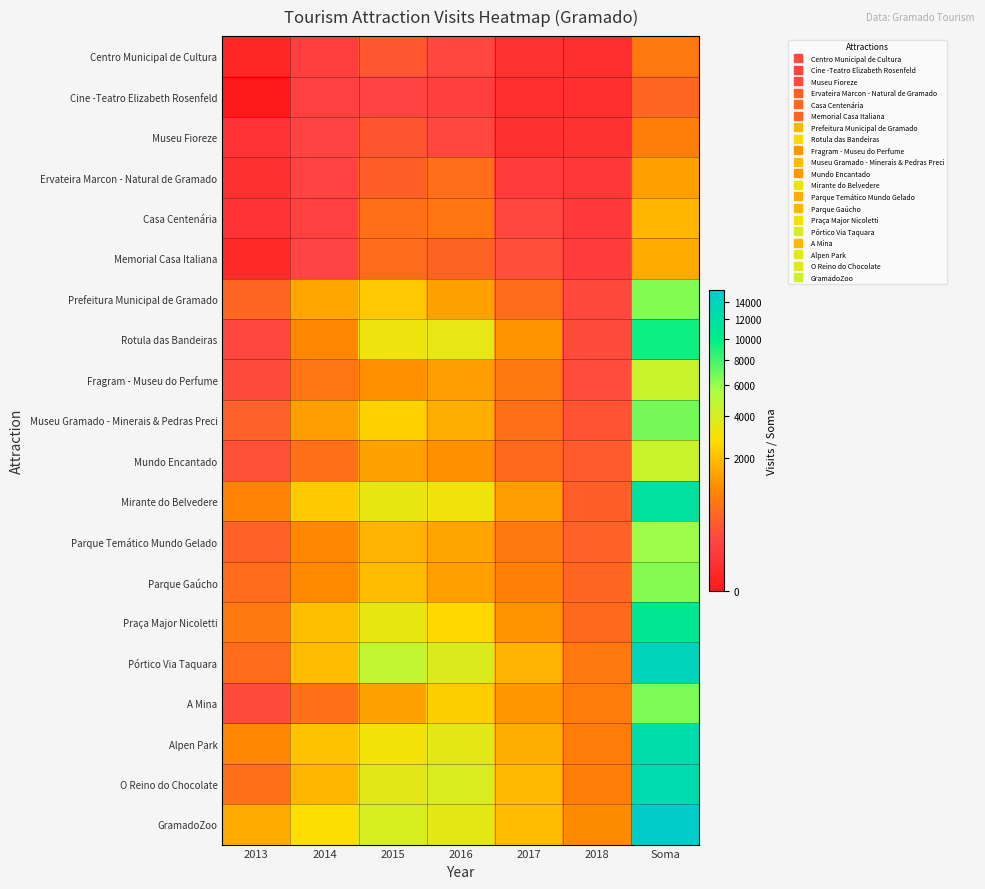

What is the total value across all series at 2017?

16969